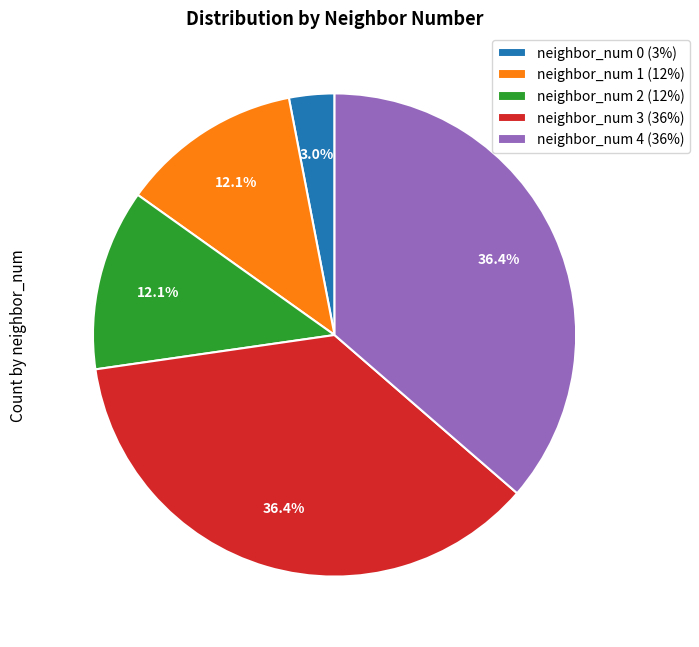

Is neighbor_num 0 the majority of the pie?

No